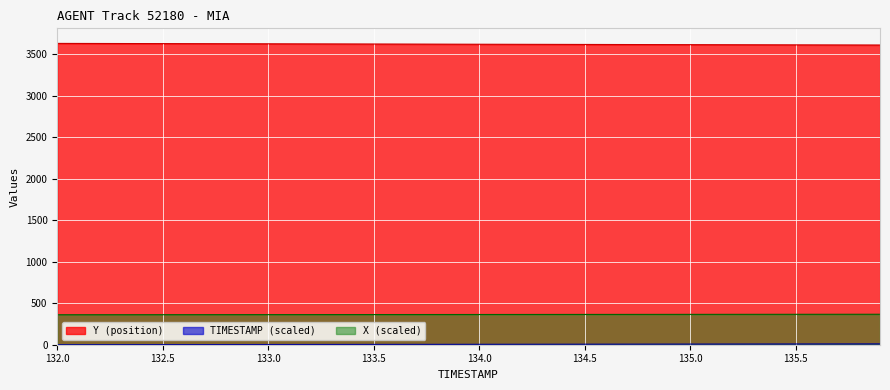

What is the lowest value of the Y (position) series?

3613.9